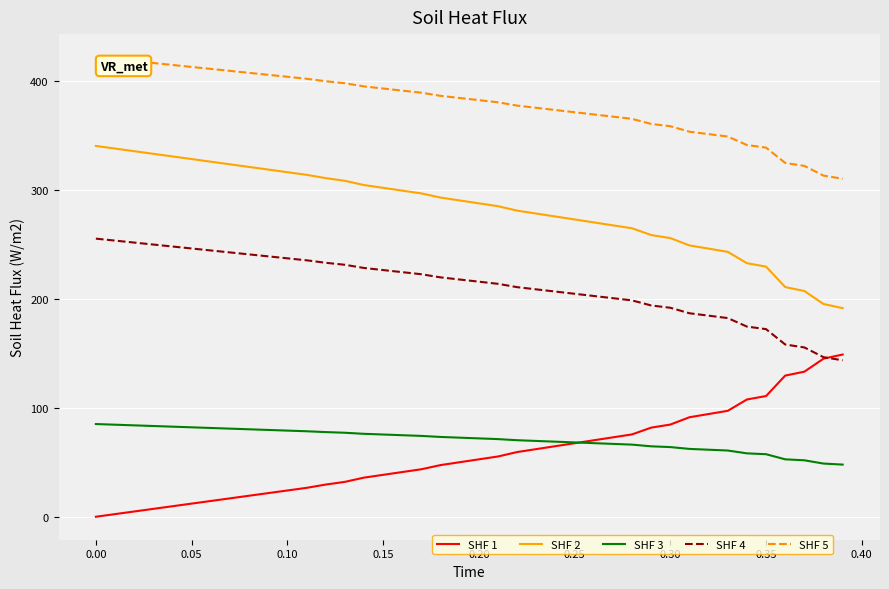

At how many categories does at least one series exceed 92?

40